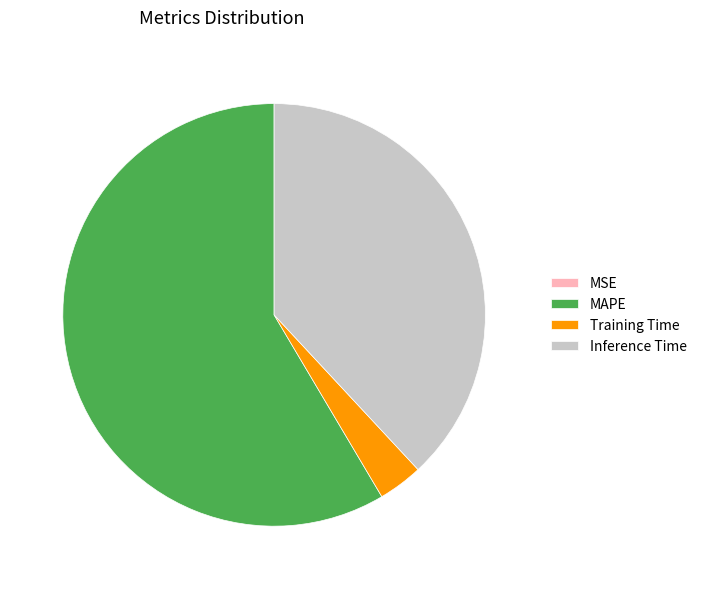

What is the largest slice in the pie chart?

MAPE